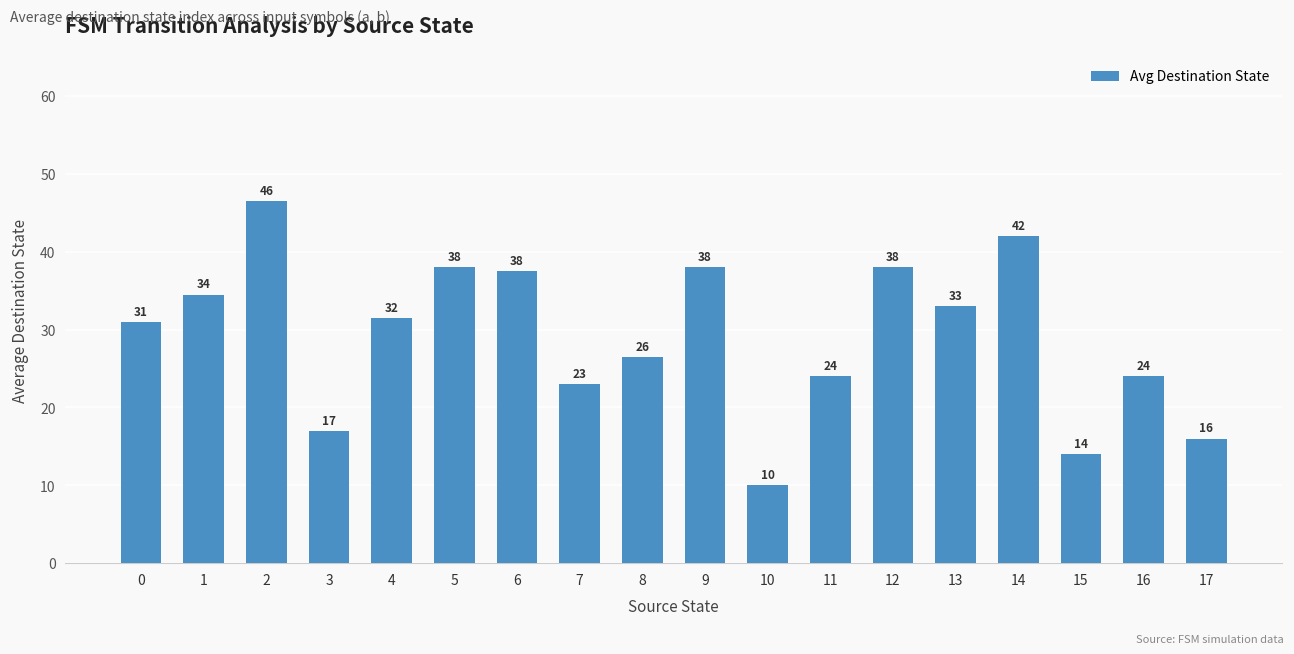

What is the value of the 3rd bar from the left?

46.5